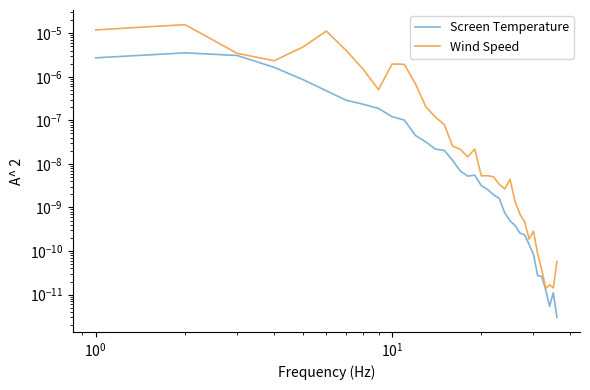

True or false: Screen Temperature and Wind Speed cross at least once.

False